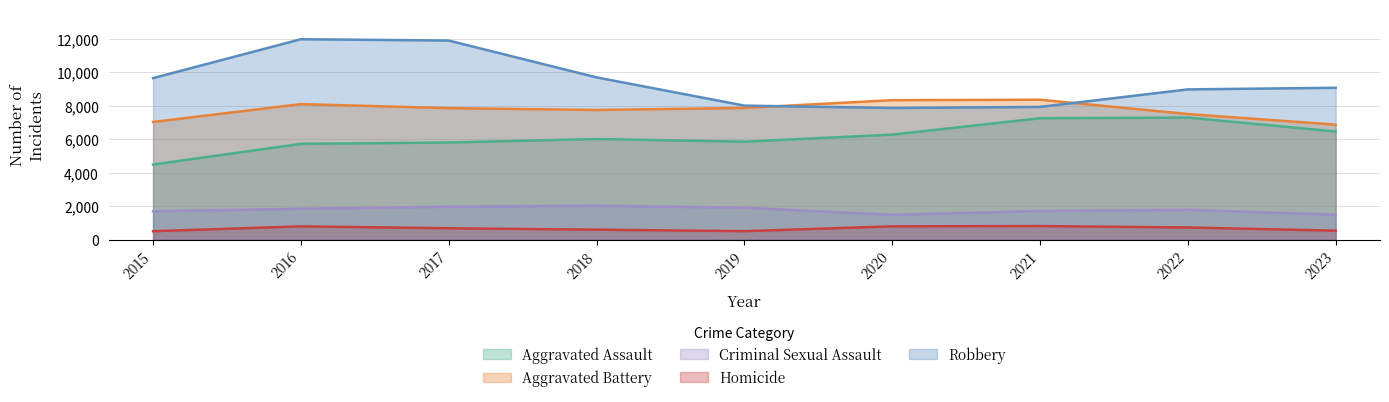

What is the total value across all series at 2022?

26231